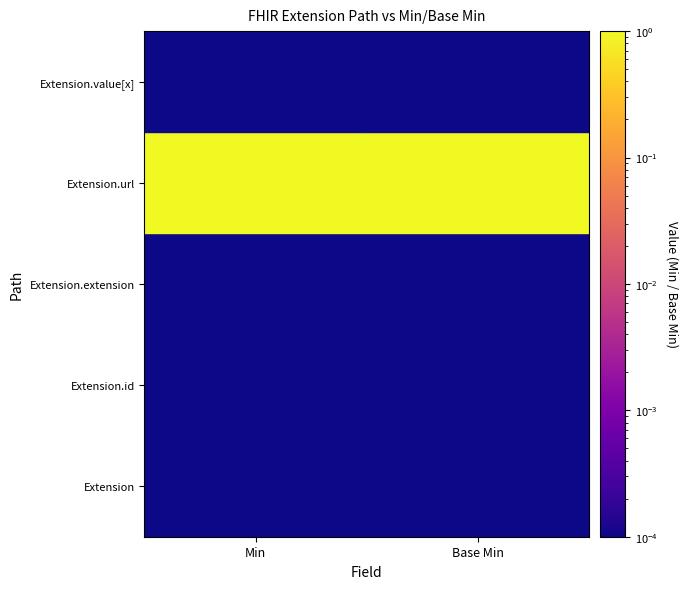

What is the total value across all series at 1?

1